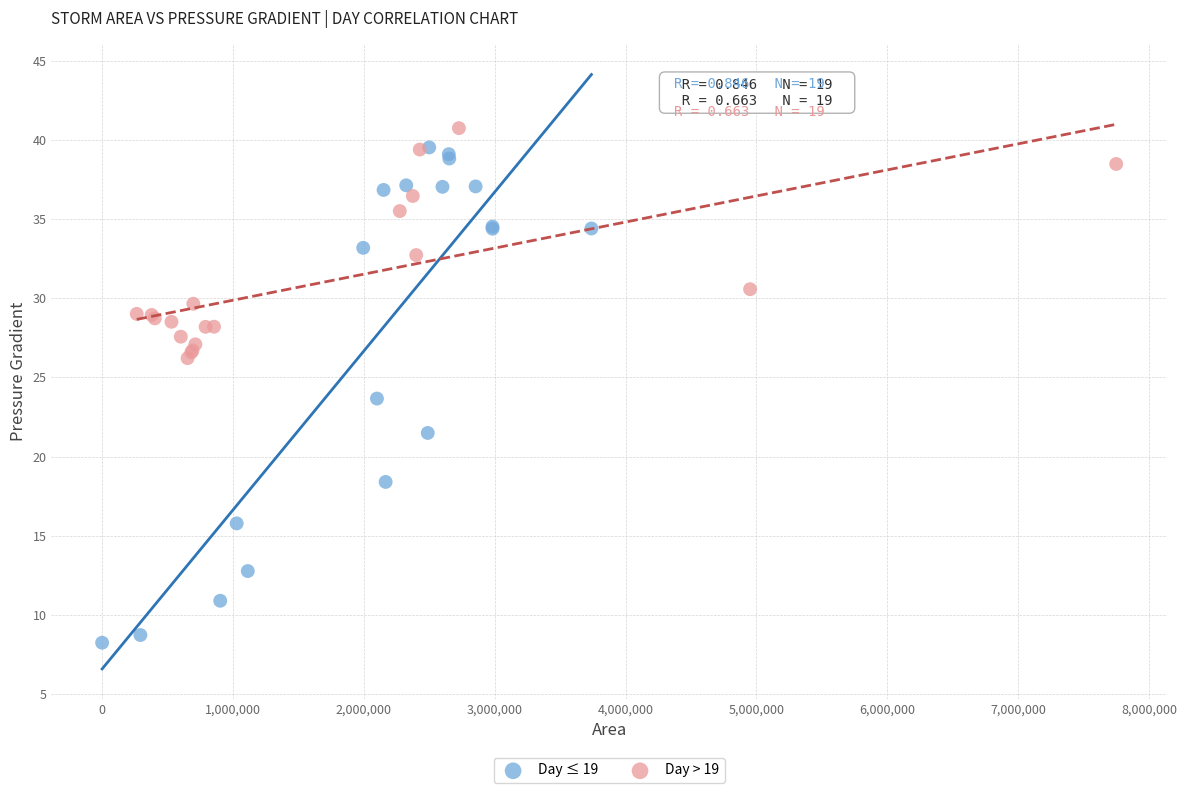

Which series contains the lowest Y value?

Day ≤ 19